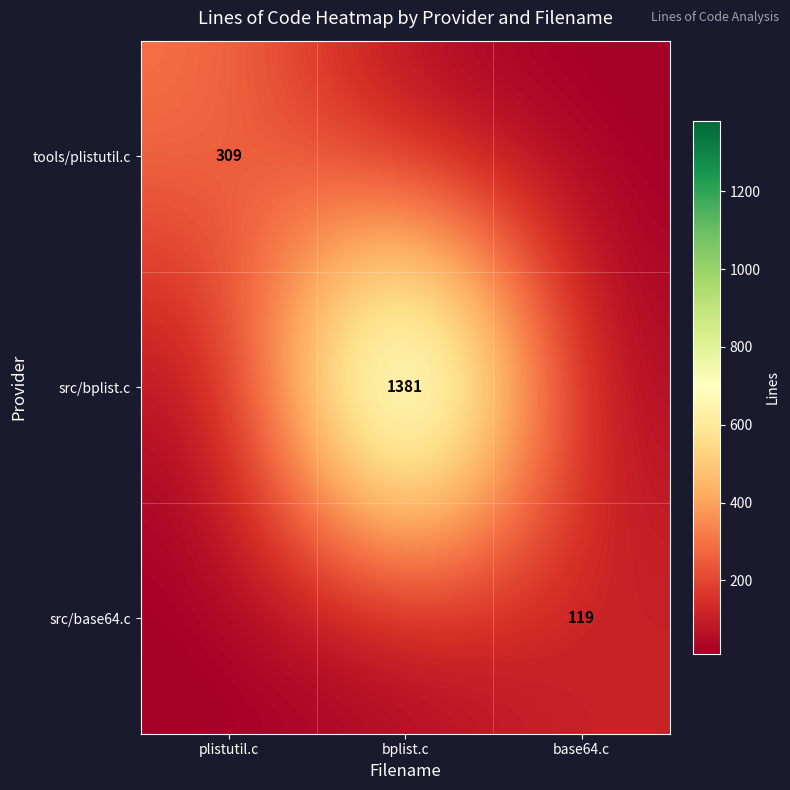

What is the total value across all series at base64.c?

142.8